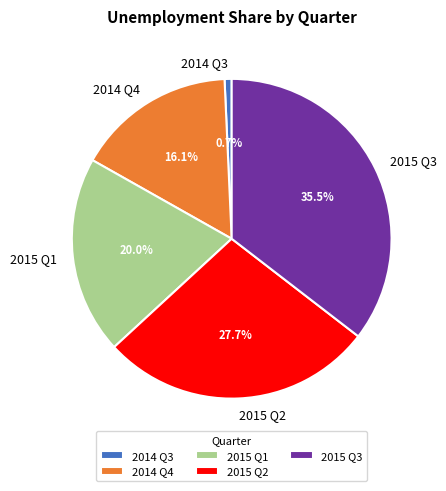

The 2015 Q1 slice represents 20% of the pie. True or false?

True